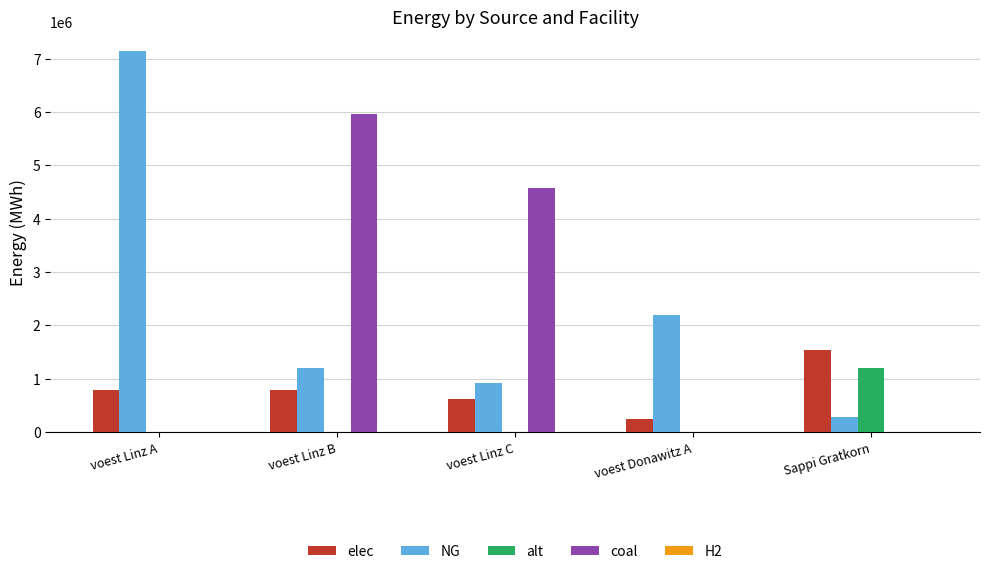

At which label does elec reach its peak?

Sappi Gratkorn